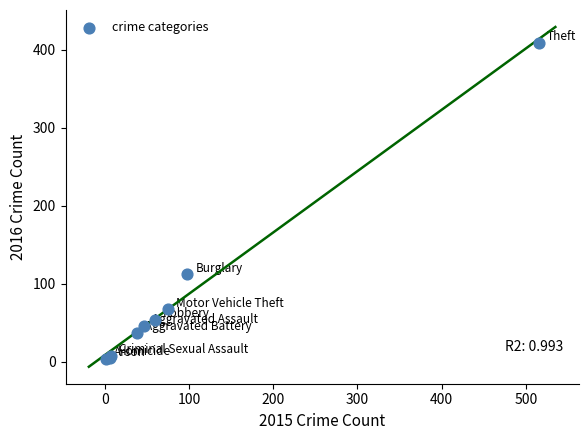

What Y value in the scatter plot is closest to 206?

112